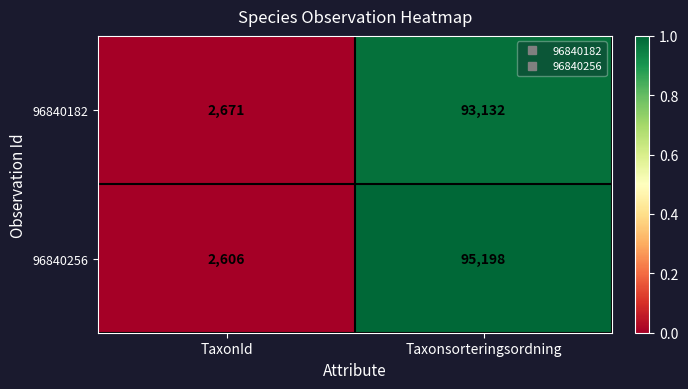

Which series has the widest spread of values?

96840256